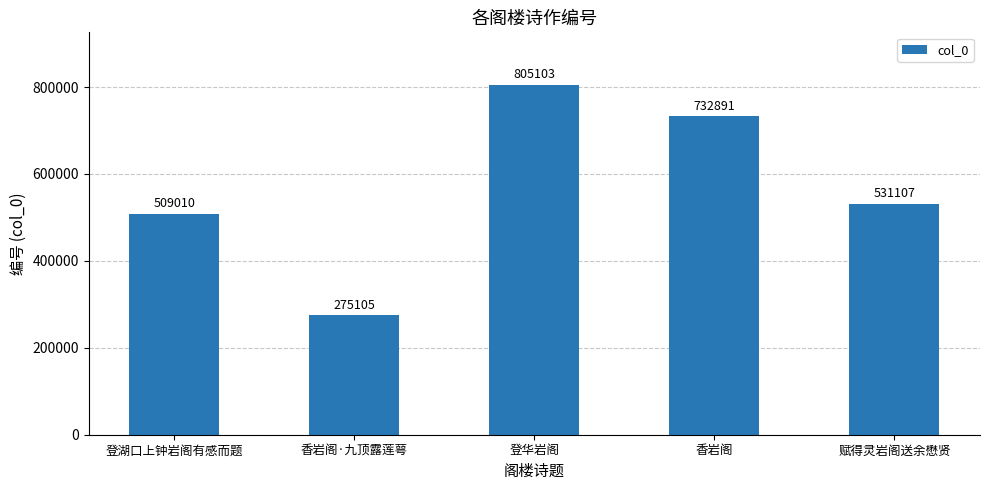

Which label corresponds to the largest value in the chart?

登华岩阁